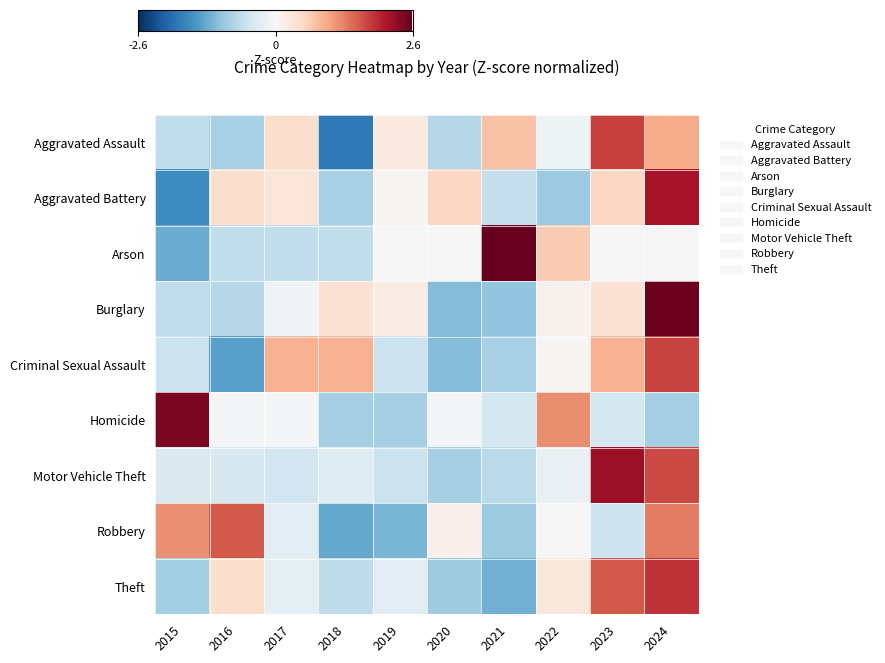

Rank the series by their maximum value, from highest to lowest.

Arson, Burglary, Homicide, Motor Vehicle Theft, Aggravated Battery, Theft, Aggravated Assault, Criminal Sexual Assault, Robbery